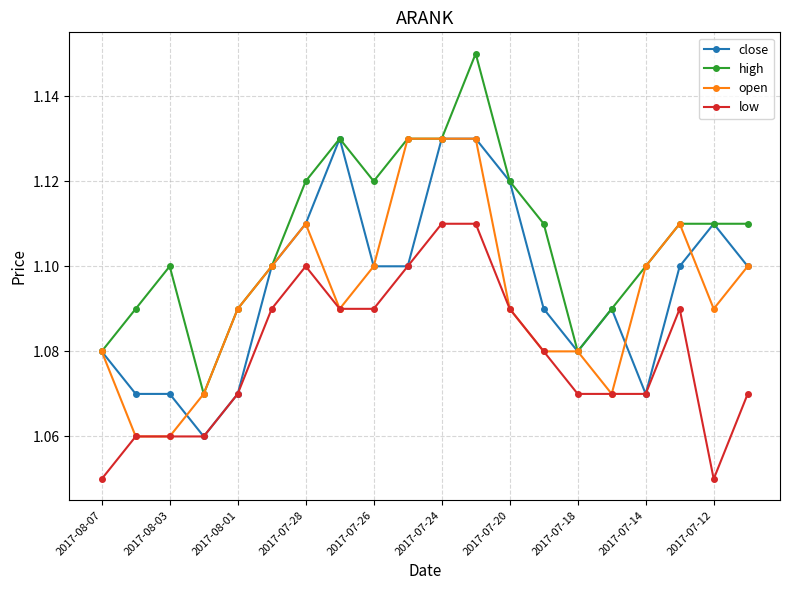

Count the low values in the range 1 to 2.

20